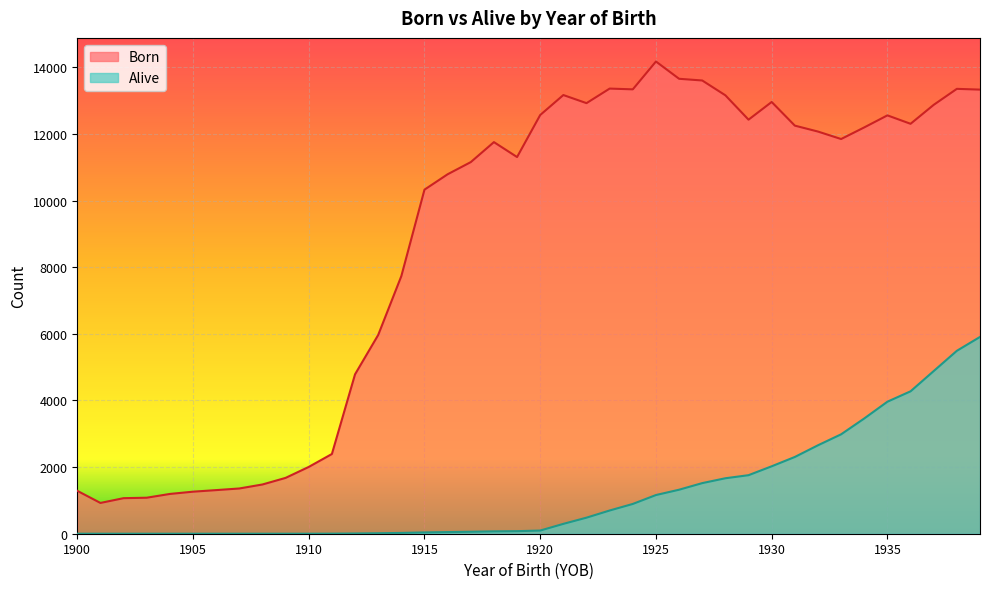

Where is the first local minimum for Born?

1901